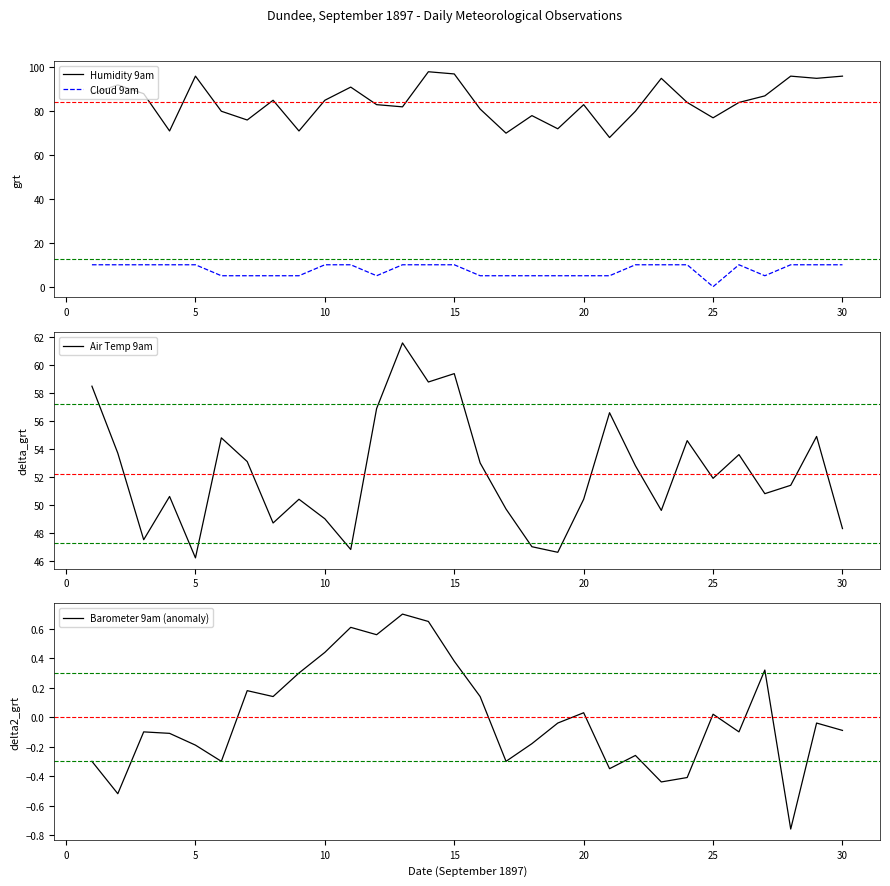

What is the average value of the Air Temp 9am series?

52.2